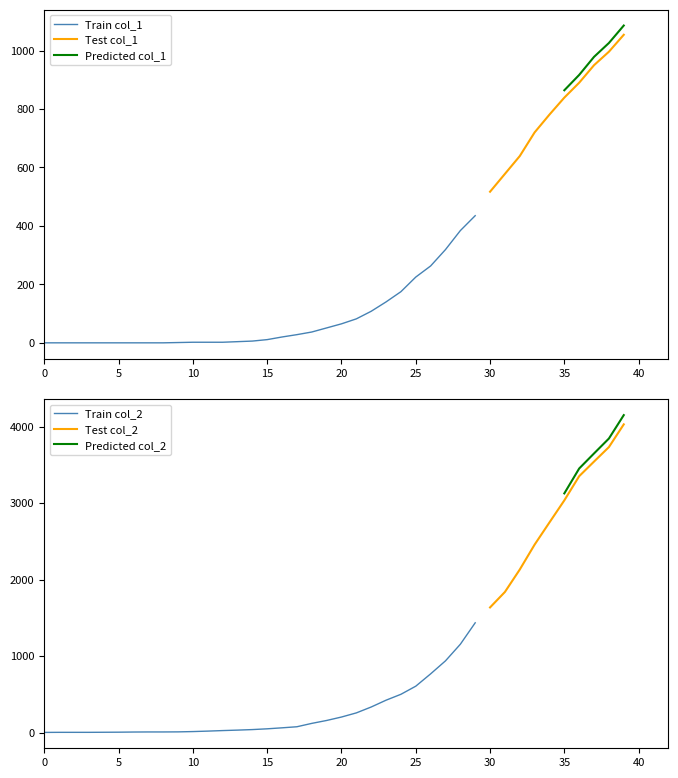

Reading left to right, extract all data points from this chart.

col_1: 2020-02-27=0	2020-02-28=0	2020-02-29=0	2020-03-01=0	2020-03-02=0	2020-03-03=0	2020-03-04=0	2020-03-05=0	2020-03-06=0	2020-03-07=1	2020-03-08=2	2020-03-09=2	2020-03-10=2	2020-03-11=4	2020-03-12=6	2020-03-13=11	2020-03-14=20	2020-03-15=28	2020-03-16=37	2020-03-17=51	2020-03-18=65	2020-03-19=82	2020-03-20=108	2020-03-21=140	2020-03-22=175	2020-03-23=225	2020-03-24=263	2020-03-25=319	2020-03-26=384	2020-03-27=435	2020-03-28=517	2020-03-29=578	2020-03-30=639	2020-03-31=720	2020-04-01=781	2020-04-02=839	2020-04-03=890	2020-04-04=950	2020-04-05=996	2020-04-06=1054
col_2: 2020-02-27=3	2020-02-28=4	2020-02-29=4	2020-03-01=4	2020-03-02=5	2020-03-03=6	2020-03-04=8	2020-03-05=9	2020-03-06=9	2020-03-07=10	2020-03-08=14	2020-03-09=20	2020-03-10=27	2020-03-11=33	2020-03-12=40	2020-03-13=50	2020-03-14=63	2020-03-15=77	2020-03-16=121	2020-03-17=159	2020-03-18=204	2020-03-19=258	2020-03-20=335	2020-03-21=424	2020-03-22=501	2020-03-23=607	2020-03-24=768	2020-03-25=938	2020-03-26=1155	2020-03-27=1435	2020-03-28=1636	2020-03-29=1838	2020-03-30=2131	2020-03-31=2457	2020-04-01=2747	2020-04-02=3035	2020-04-03=3351	2020-04-04=3542	2020-04-05=3731	2020-04-06=4028